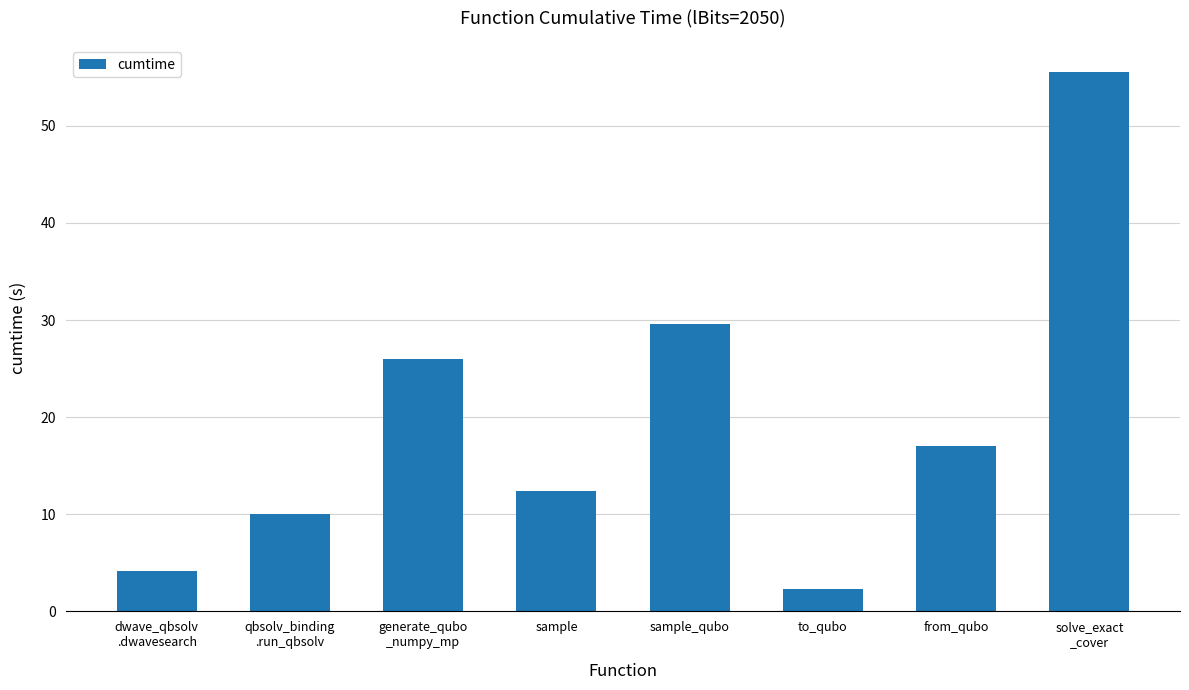

Approximately how many times larger is the value at sample compared to sample_qubo?

0.4